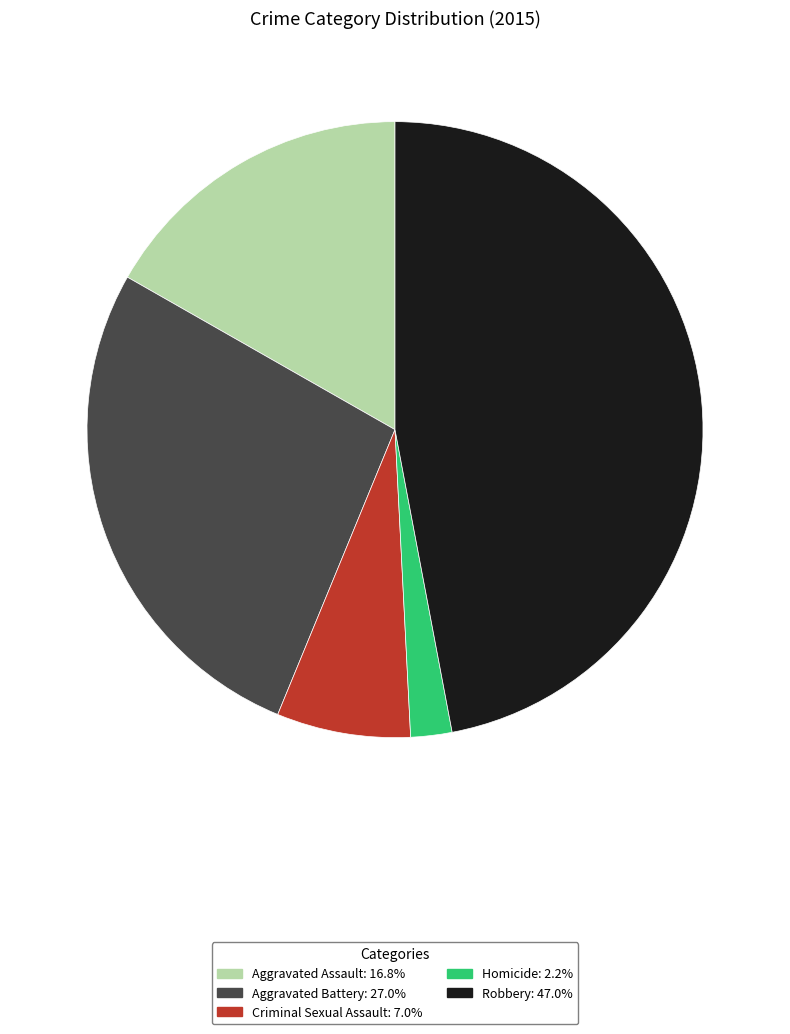

Which slice is the smallest?

Homicide